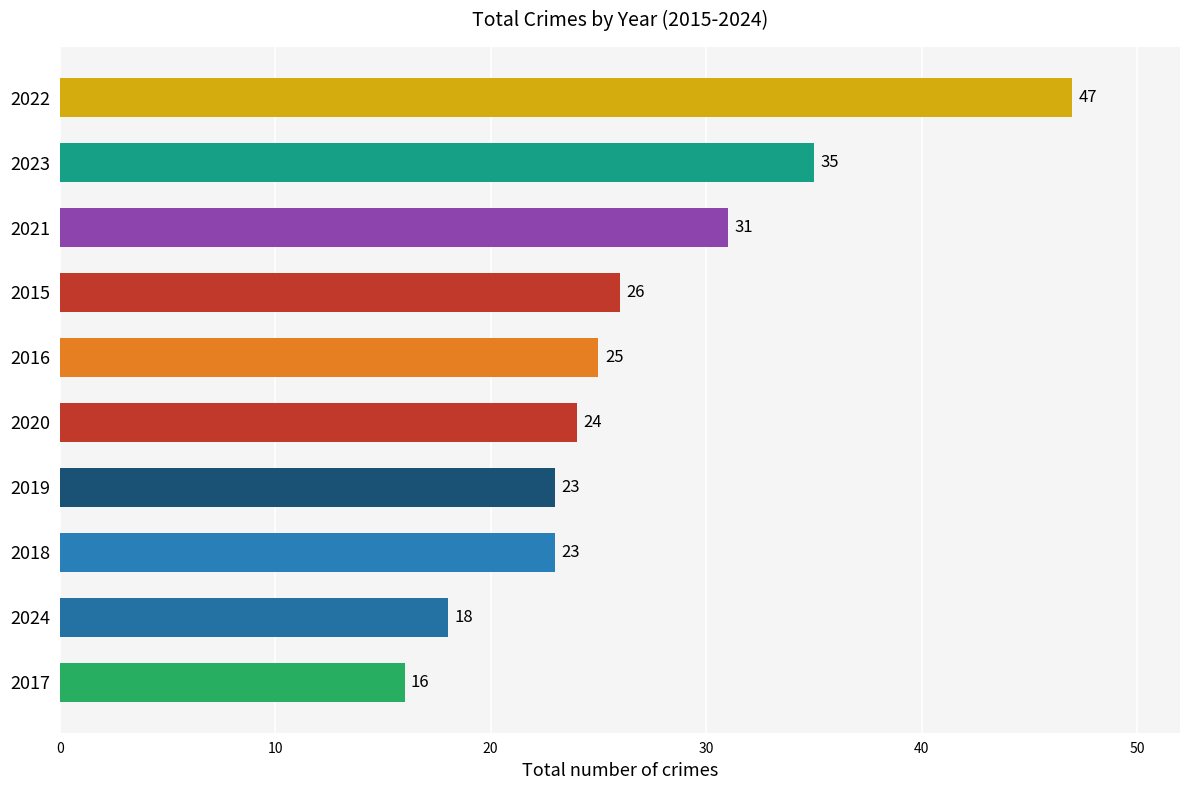

True or false: the data shows 7 at 2024.

False